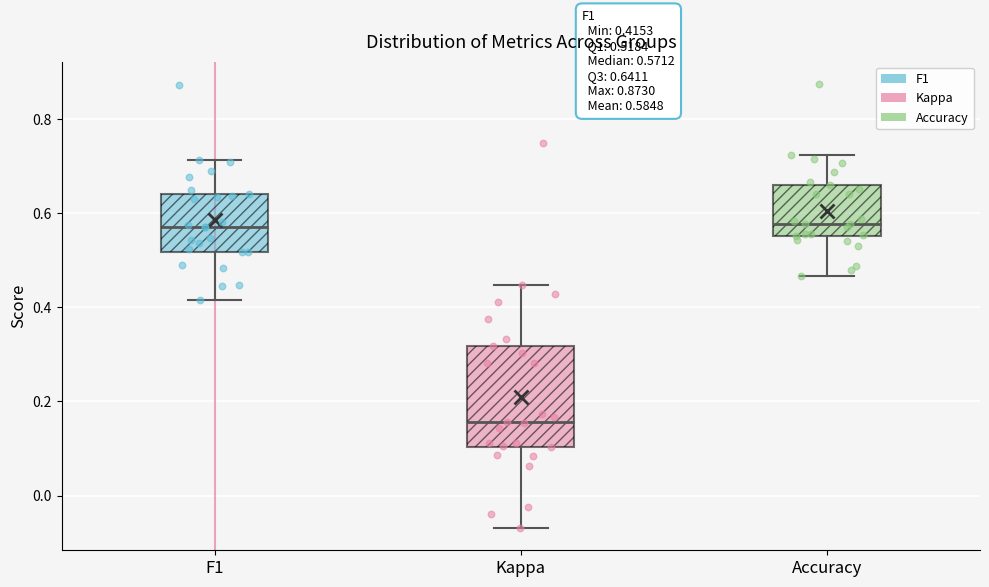

Which box's median line is the lowest?

Kappa